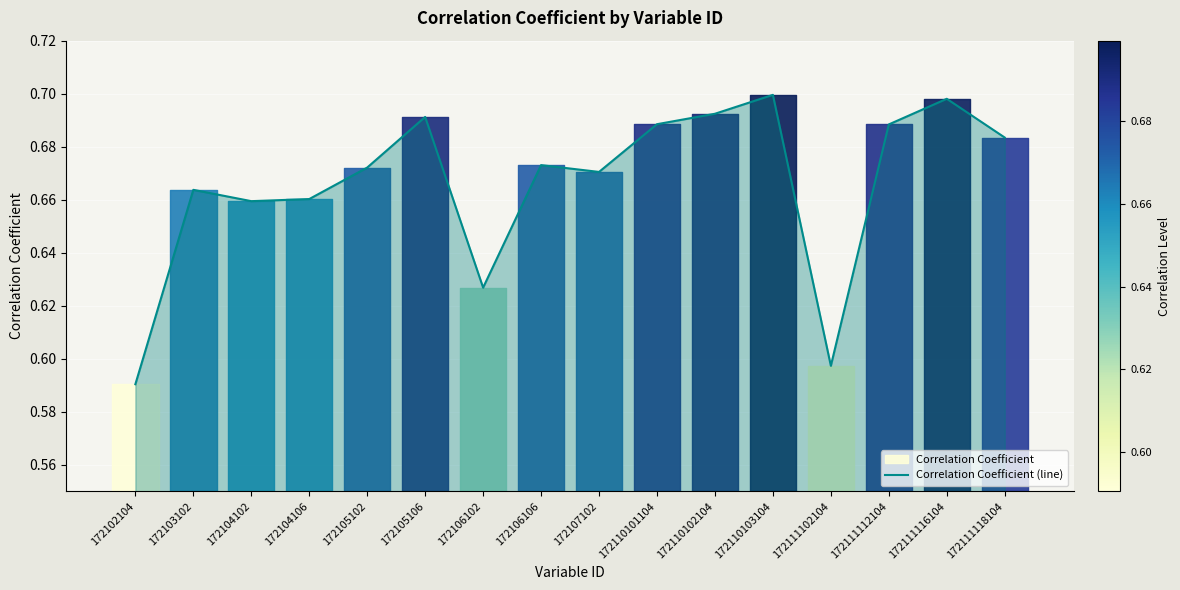

Reading left to right, list all the values displayed in this chart.

172102104=0.6	172103102=0.7	172104102=0.7	172104106=0.7	172105102=0.7	172105106=0.7	172106102=0.6	172106106=0.7	172107102=0.7	172110101104=0.7	172110102104=0.7	172110103104=0.7	172111102104=0.6	172111112104=0.7	172111116104=0.7	172111118104=0.7